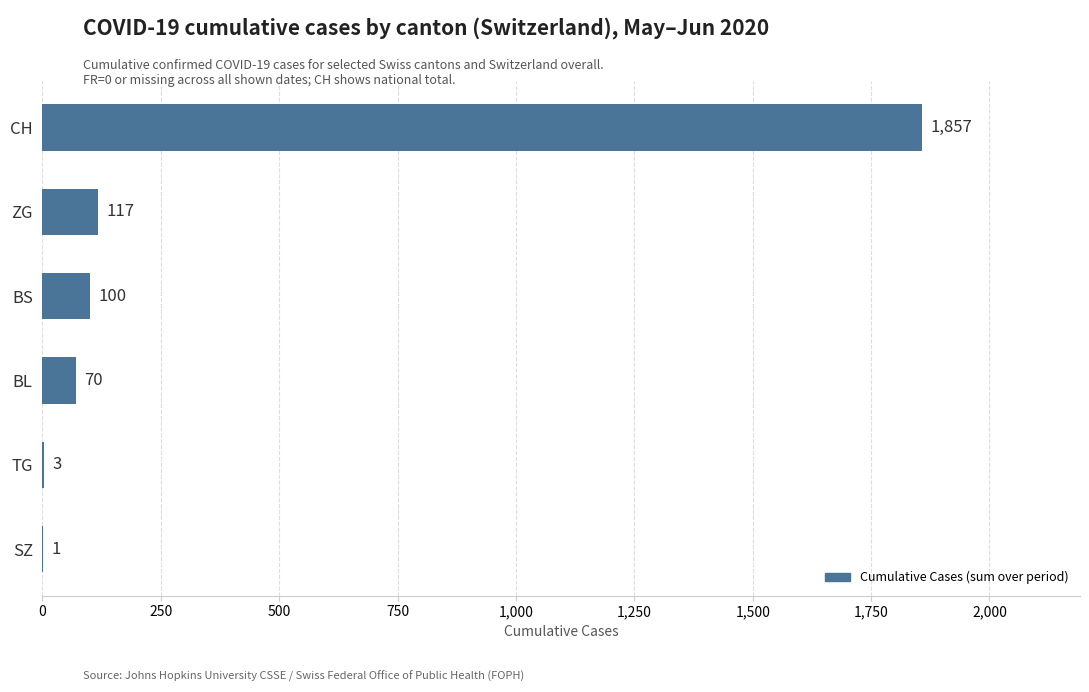

What is the greatest value displayed?

1857